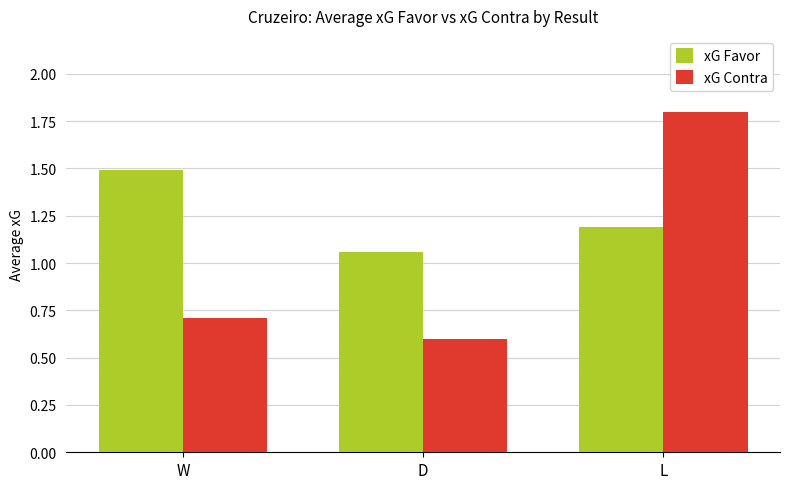

Is the value of xG Favor at W greater than the value of xG Contra at L?

No